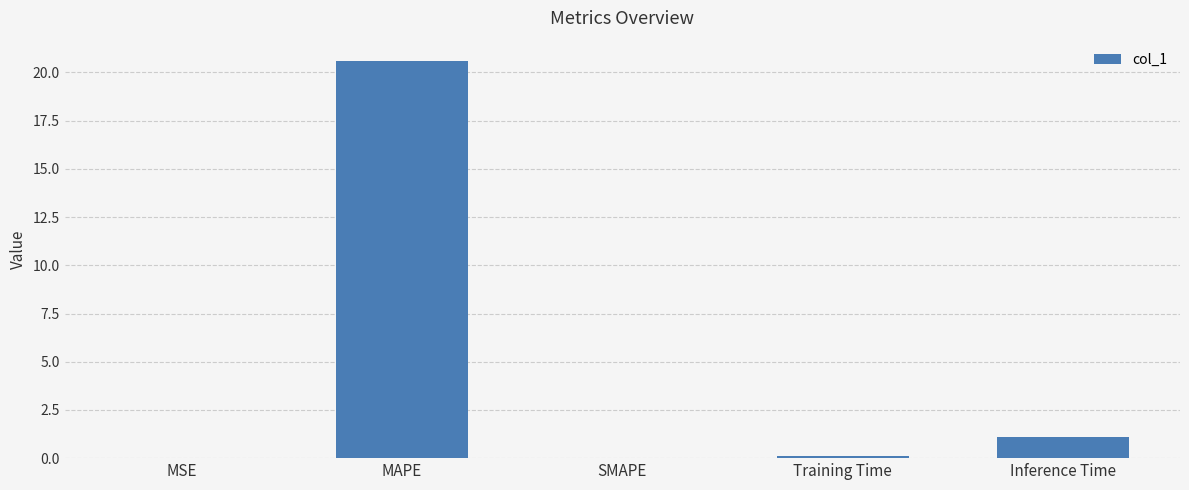

What is the sum of all values?

21.8